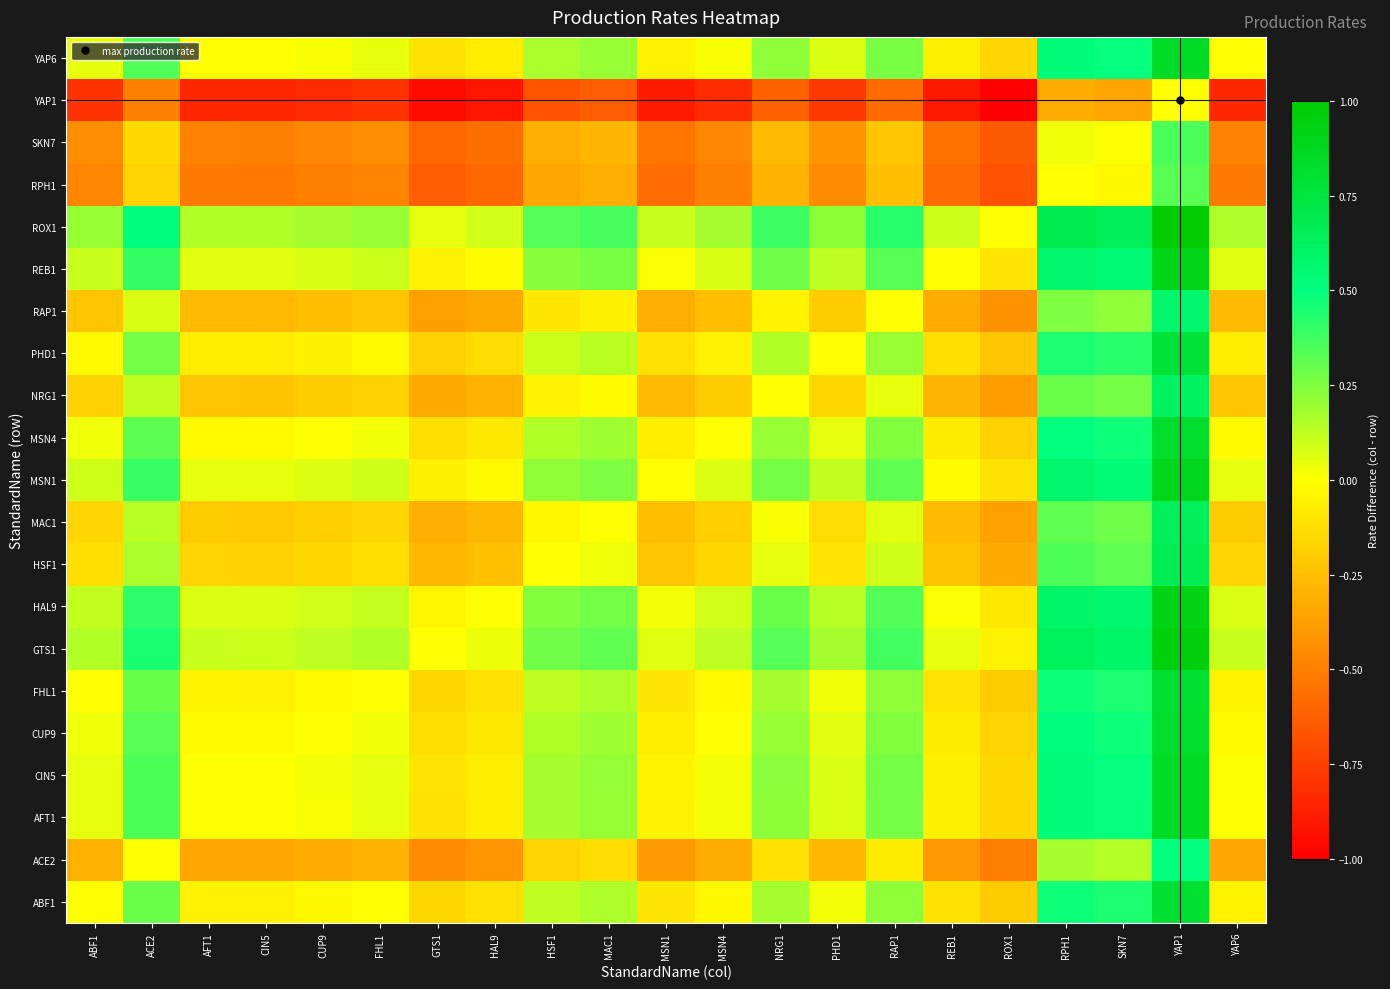

At which category is the sum across all series the highest?

YAP1